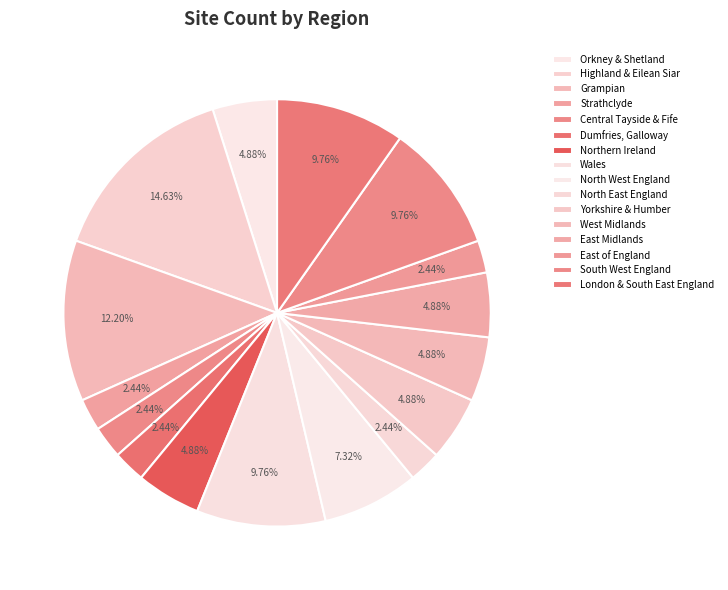

What percentage is the East Midlands slice, to the nearest percent?

5%